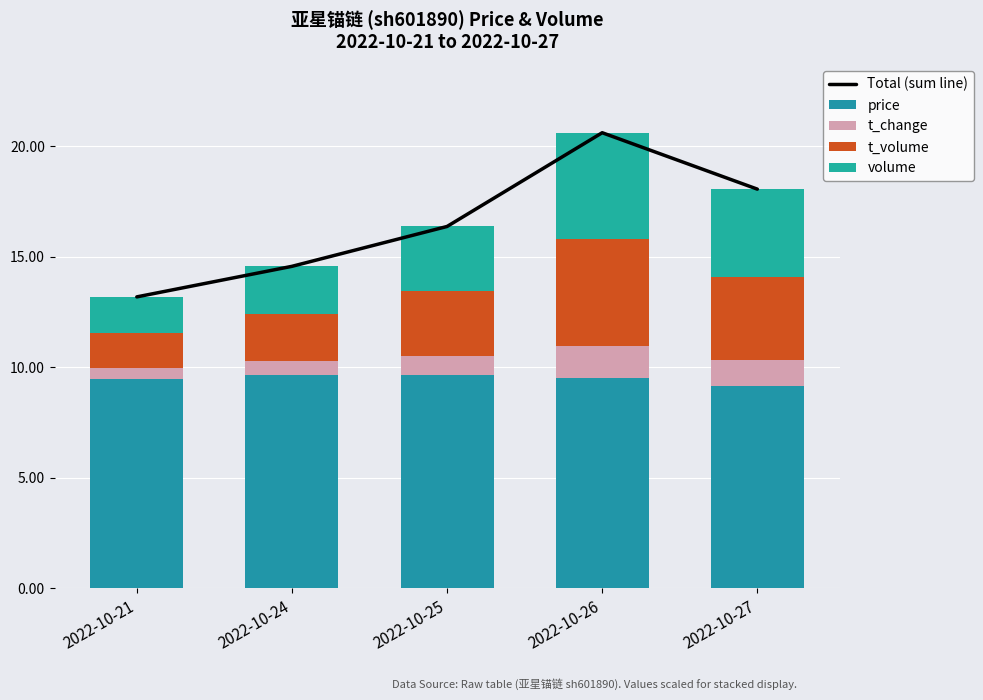

Is the value of t_volume at 2022-10-27 greater than the value of volume at 2022-10-25?

Yes